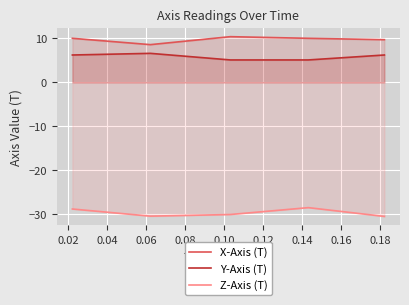

What is the value of the Z-Axis (T) point at the 5th from the left?

-30.5